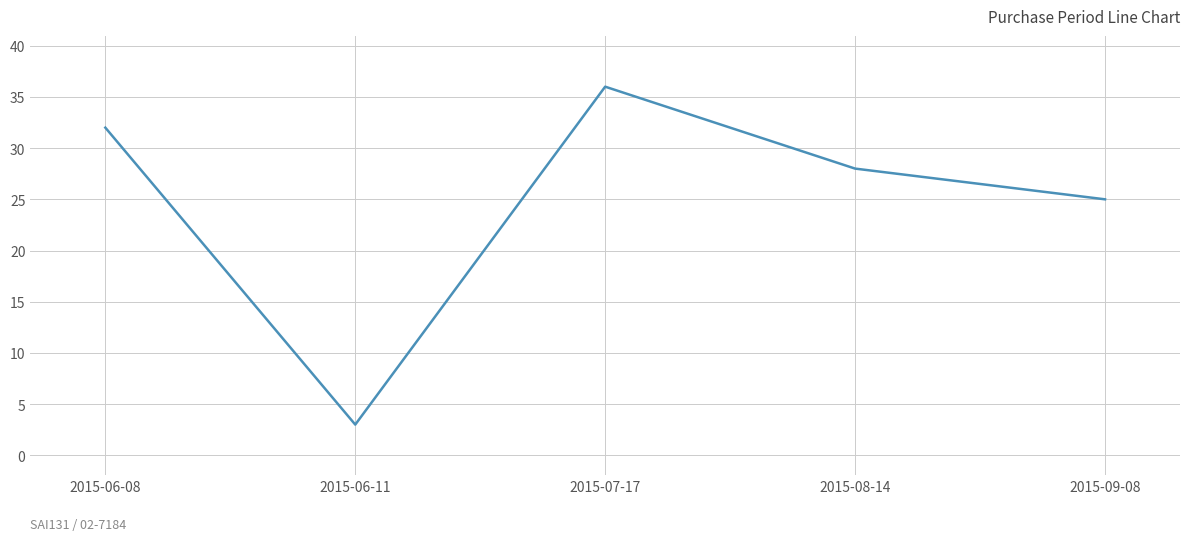

Which category has the highest value across all series?

2015-07-17